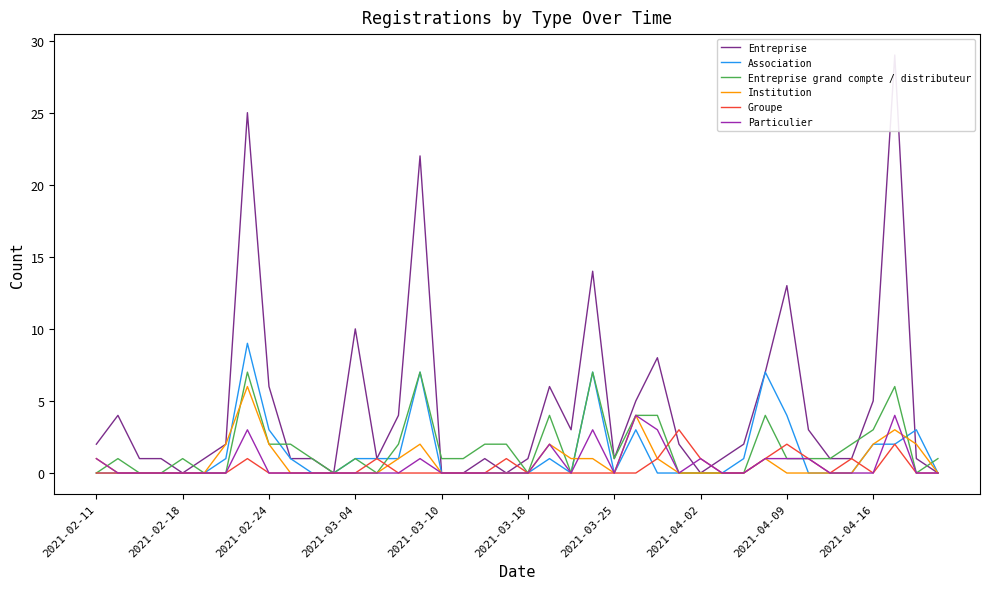

Is it true that Entreprise grand compte / distributeur equals 3 at 2021-02-24?

False